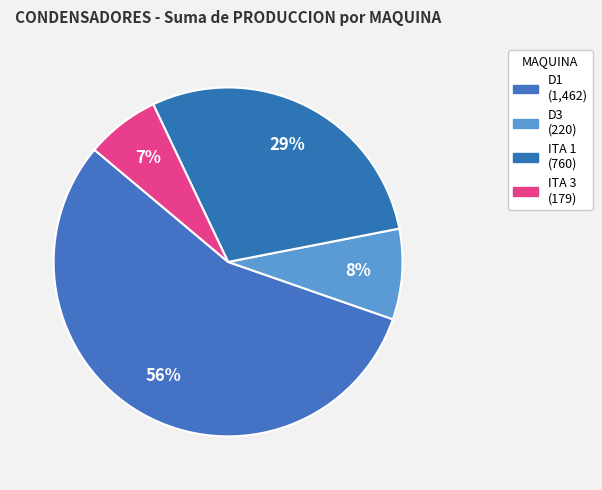

What is the smallest slice in the pie chart?

ITA 3